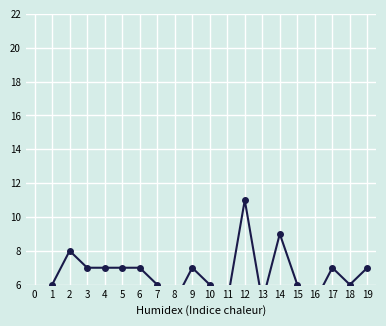

What is the approximate value at 13?

5